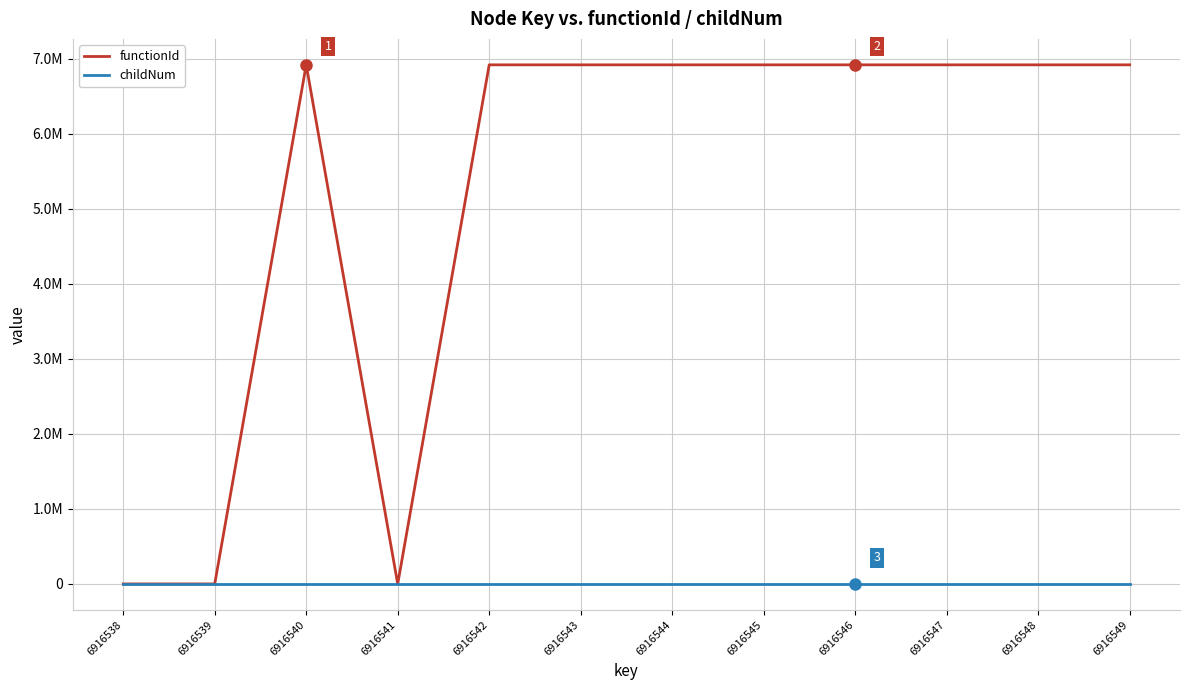

Where is the first local maximum for functionId?

6916540